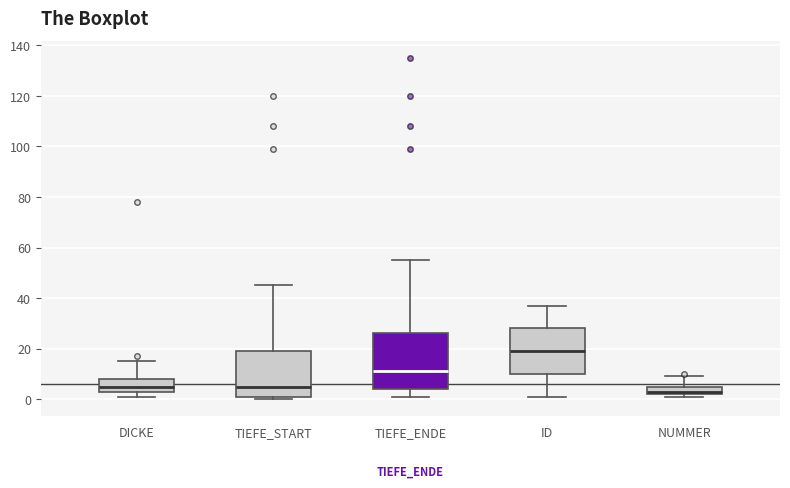

Which box's median line is the lowest?

NUMMER